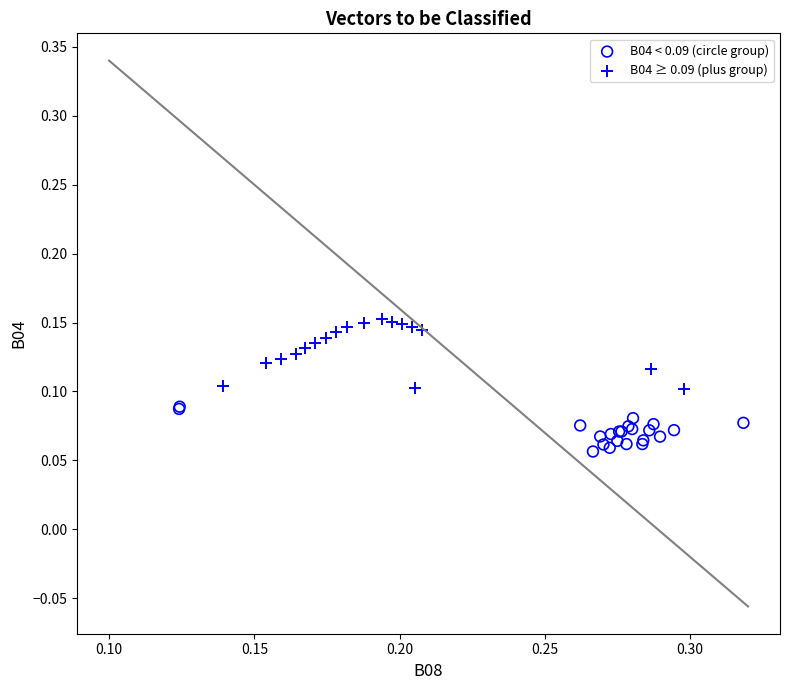

What are all the series names shown in the legend?

B04 < 0.09 (circle group), B04 ≥ 0.09 (plus group)